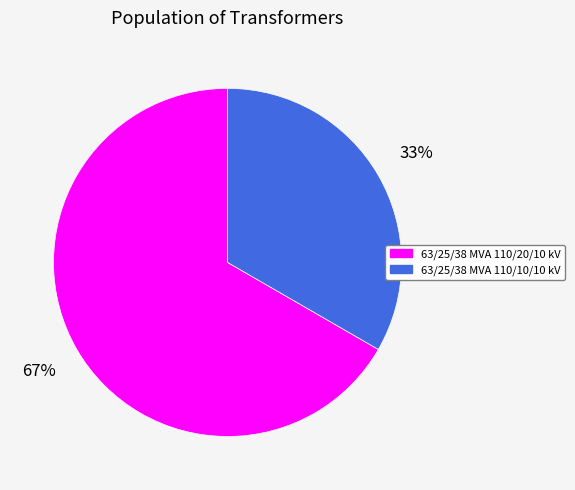

Is 63/25/38 MVA 110/10/10 kV the majority of the pie?

No